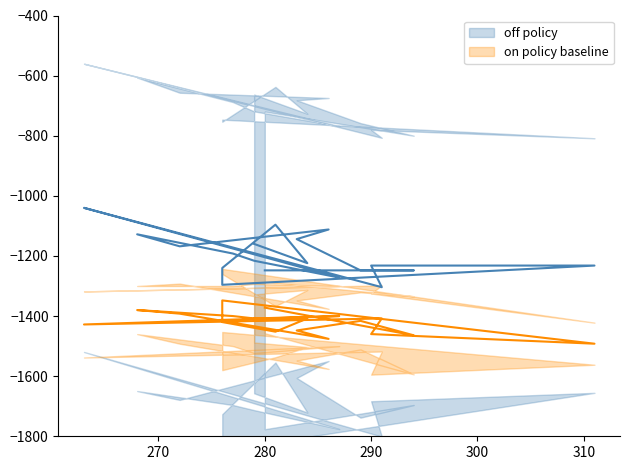

At which category does off policy reach its first local peak?

280